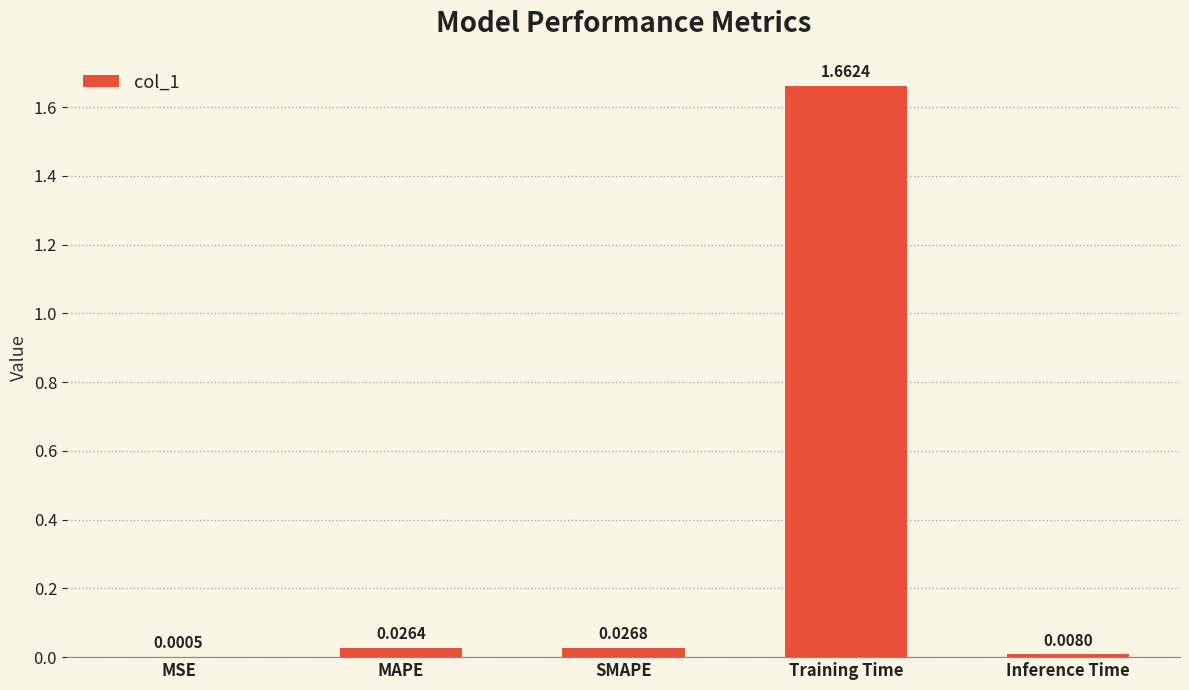

Which has a higher value, SMAPE or Inference Time?

SMAPE